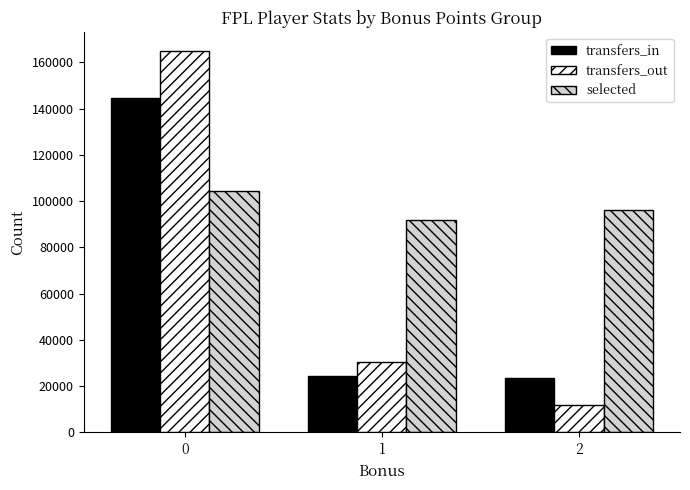

Between 0 and 2, which series saw the biggest shift?

transfers_out